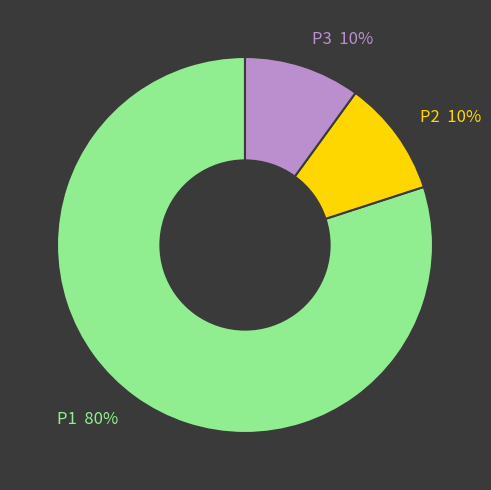

What is the largest slice in the pie chart?

P1